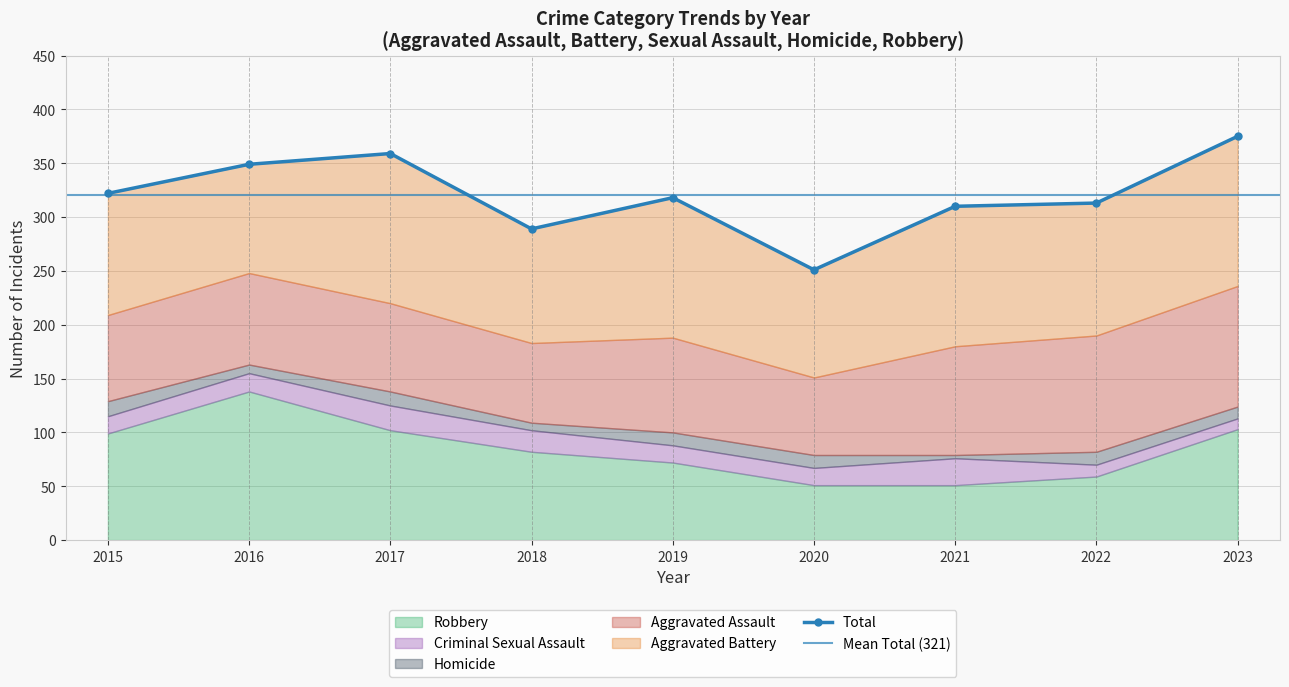

What is the total value across all series at 2017?

718